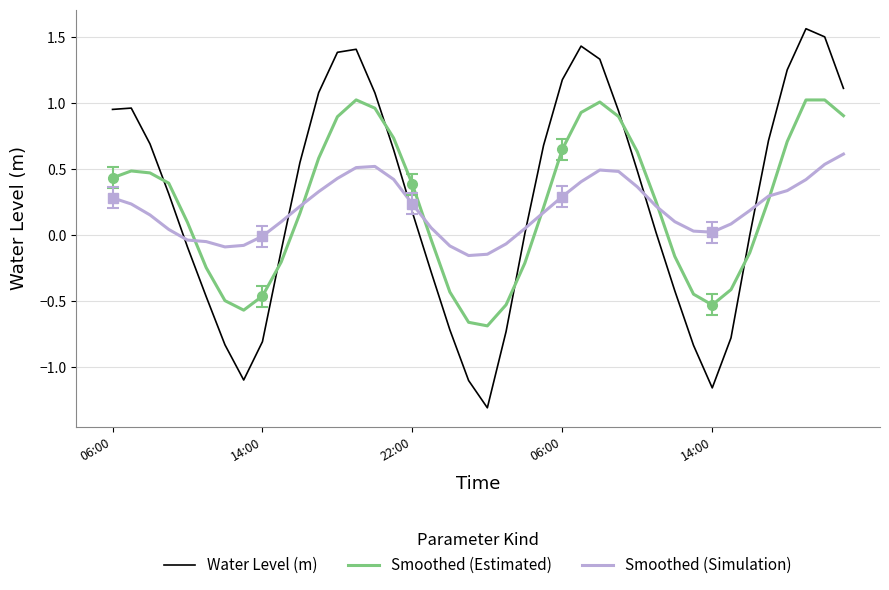

True or false: Smoothed (Simulation) and Smoothed (Estimated) intersect in this chart.

True